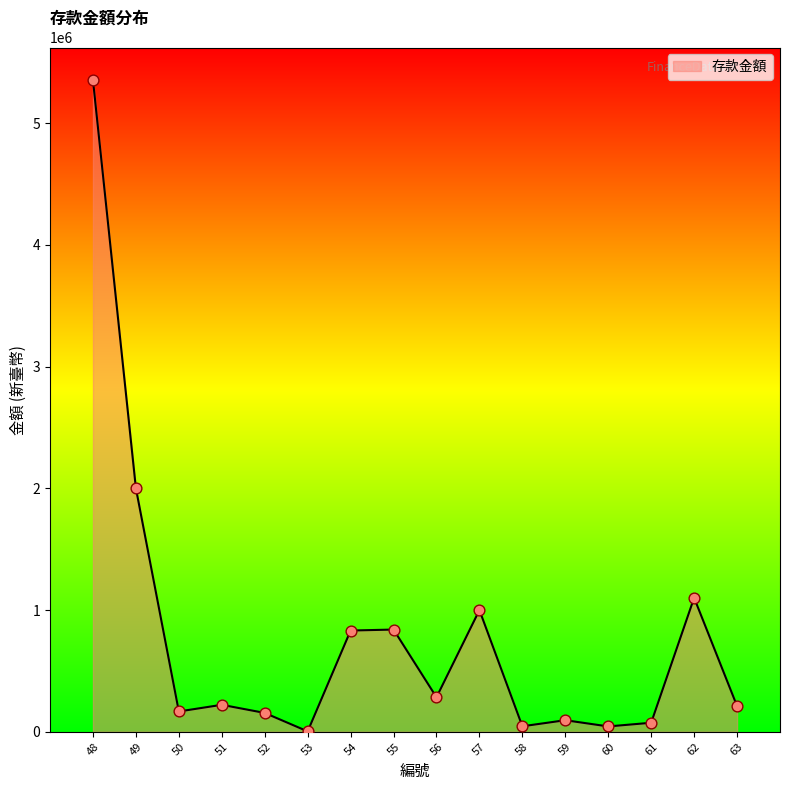

What is the change in value from 57 to 60?

-955842